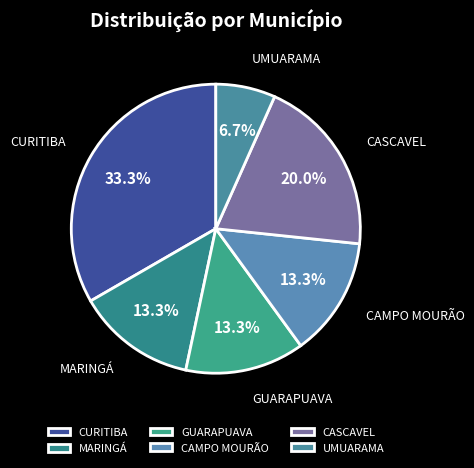

Is there any slice that represents more than half of the pie?

No